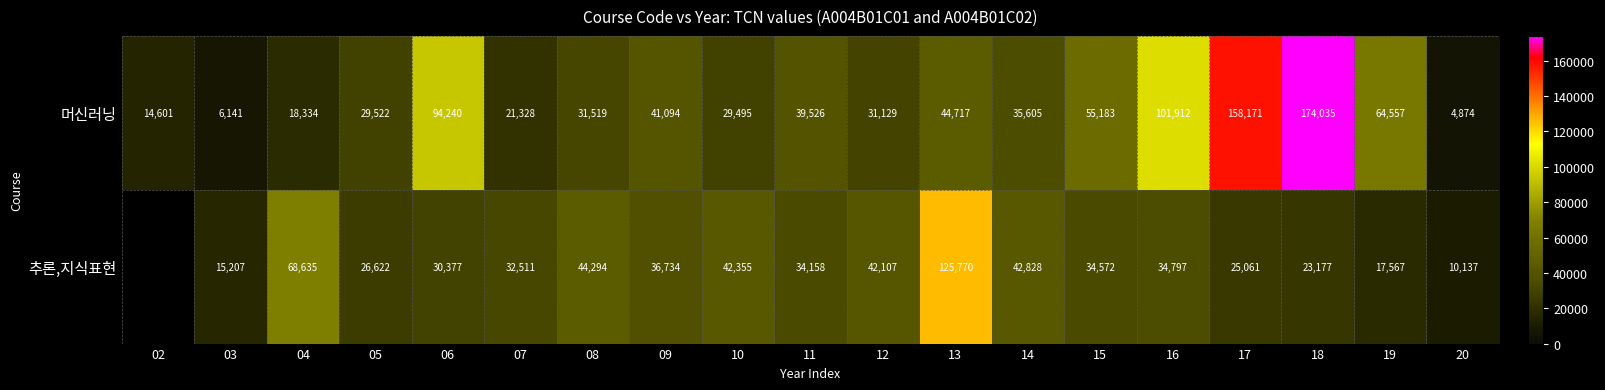

Which category has the lowest value in the 머신러닝 series?

20